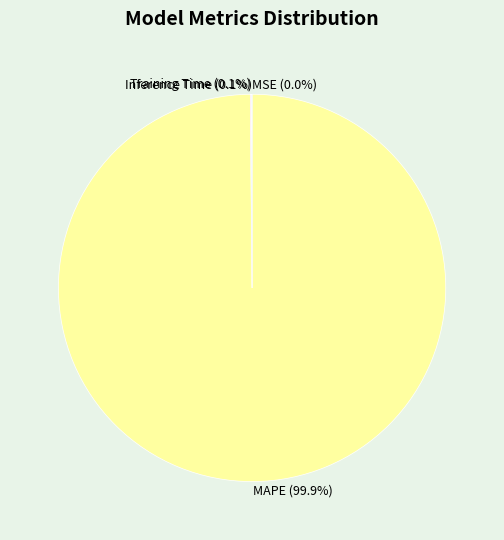

To the nearest percent, what is the average slice percentage?

25%